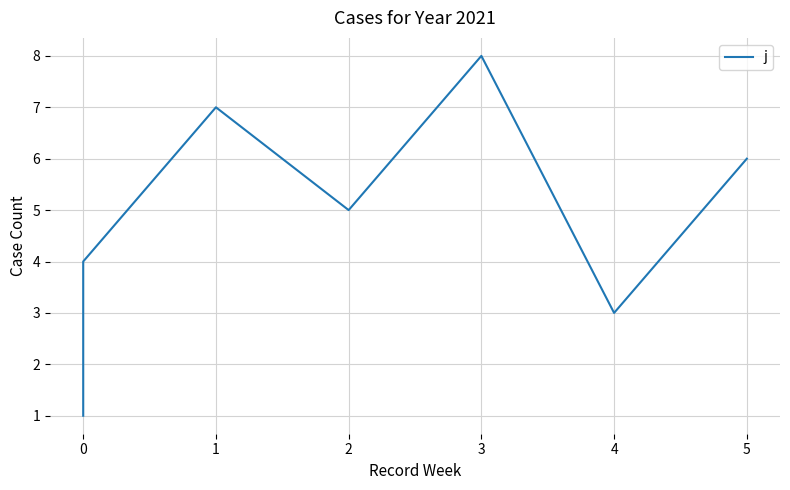

Count the number of data series in this chart.

1